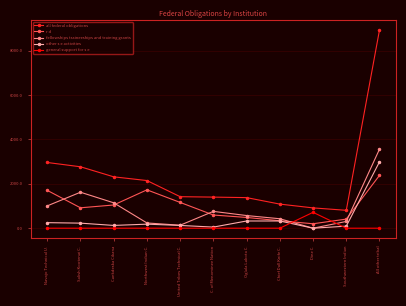

How many interior local valleys does the other s e activities series have?

3